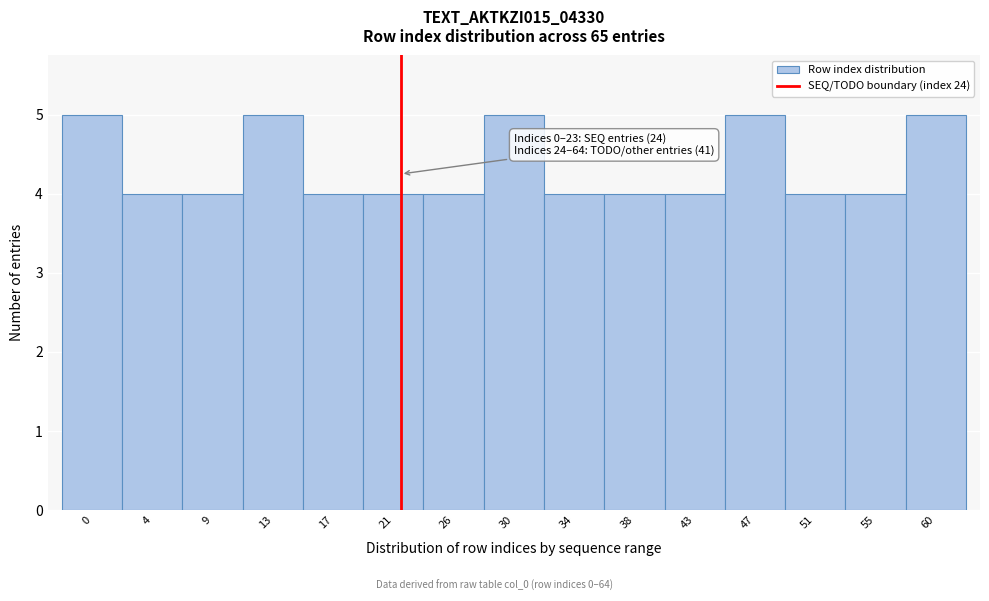

Reading left to right, what are all the values shown in this chart?

5	4	4	5	4	4	4	5	4	4	4	5	4	4	5